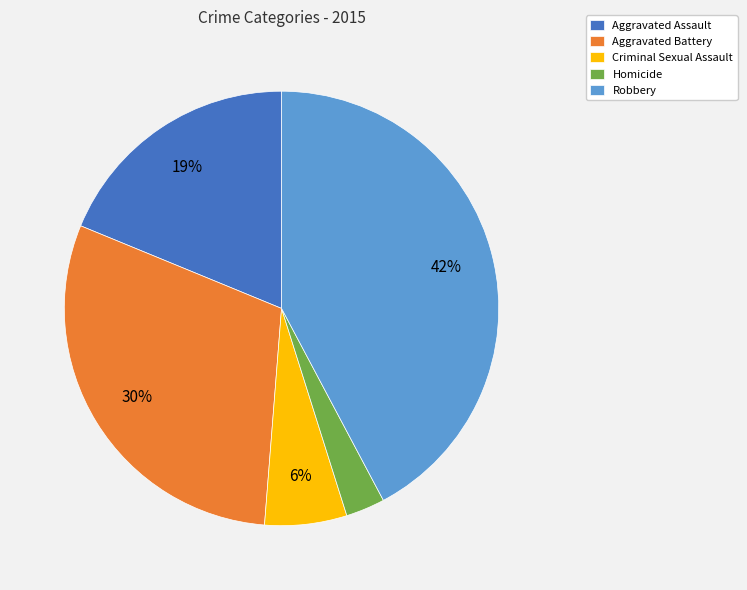

Is the sum of Robbery and Criminal Sexual Assault greater than half?

No